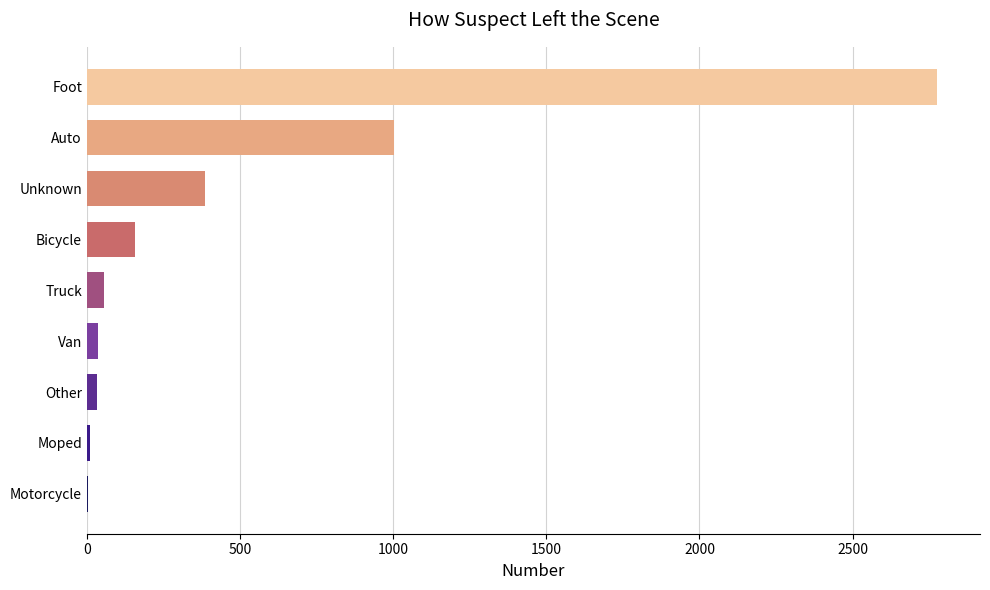

At which label is the value closest to 1390?

Auto